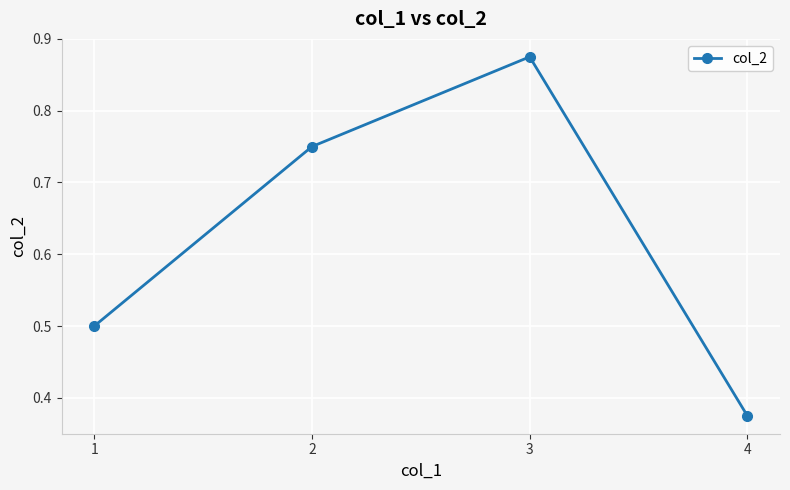

What is the sum of all values?

2.5